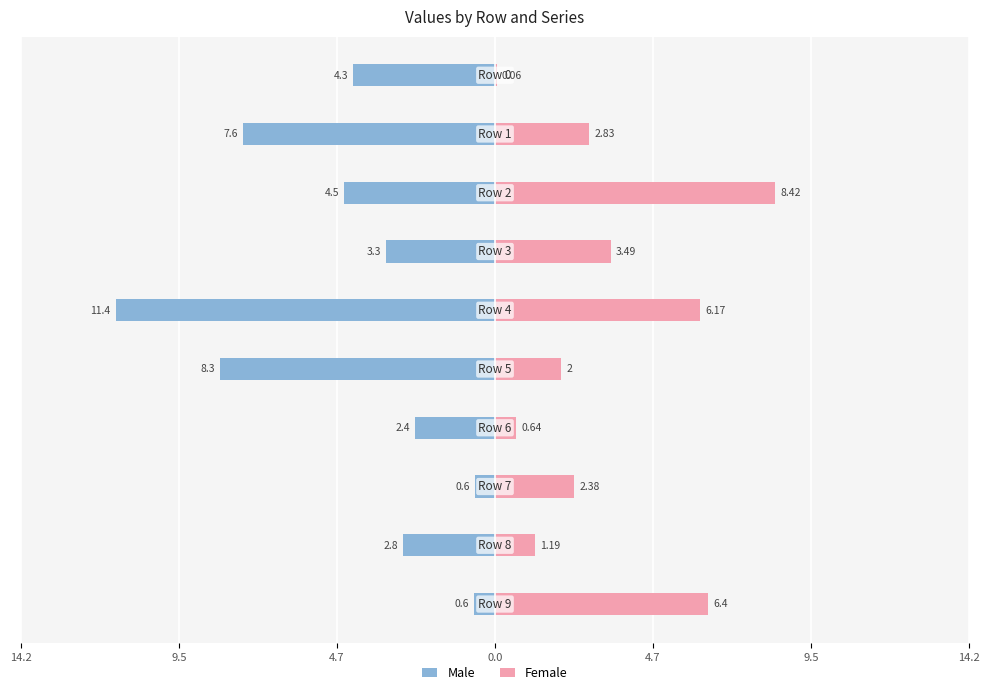

How many groups of bars are there?

10